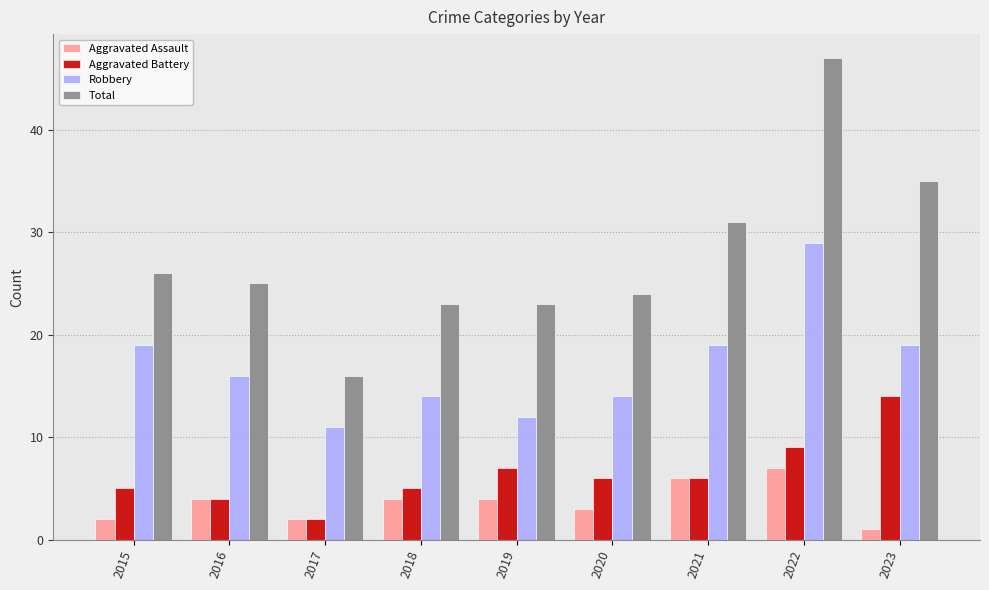

What is the spread (max minus min) of values at 2015?

24